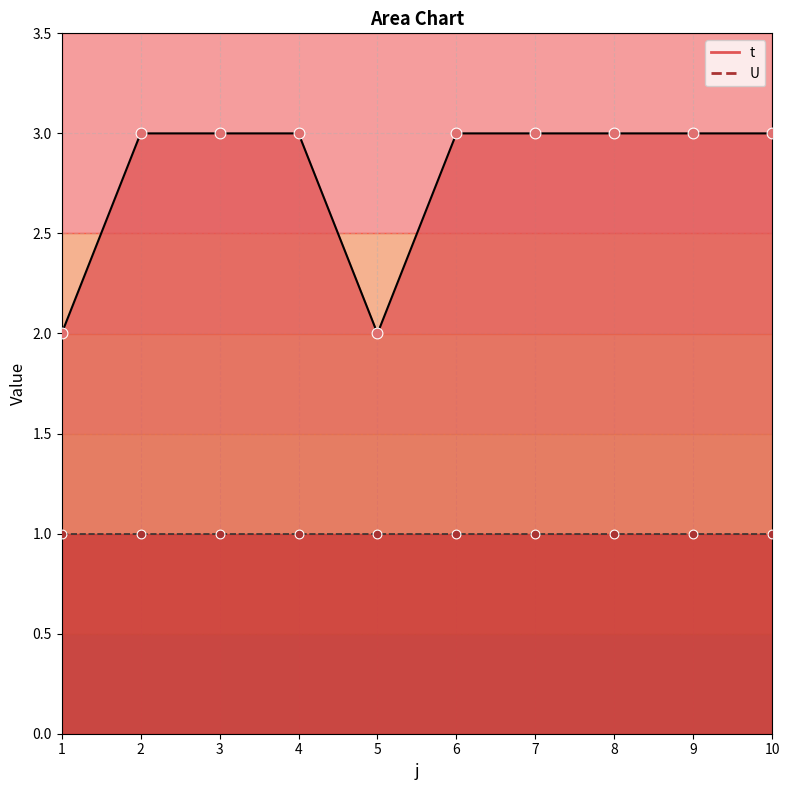

What is the ratio of the value at 10 to the value at 6?

1.0